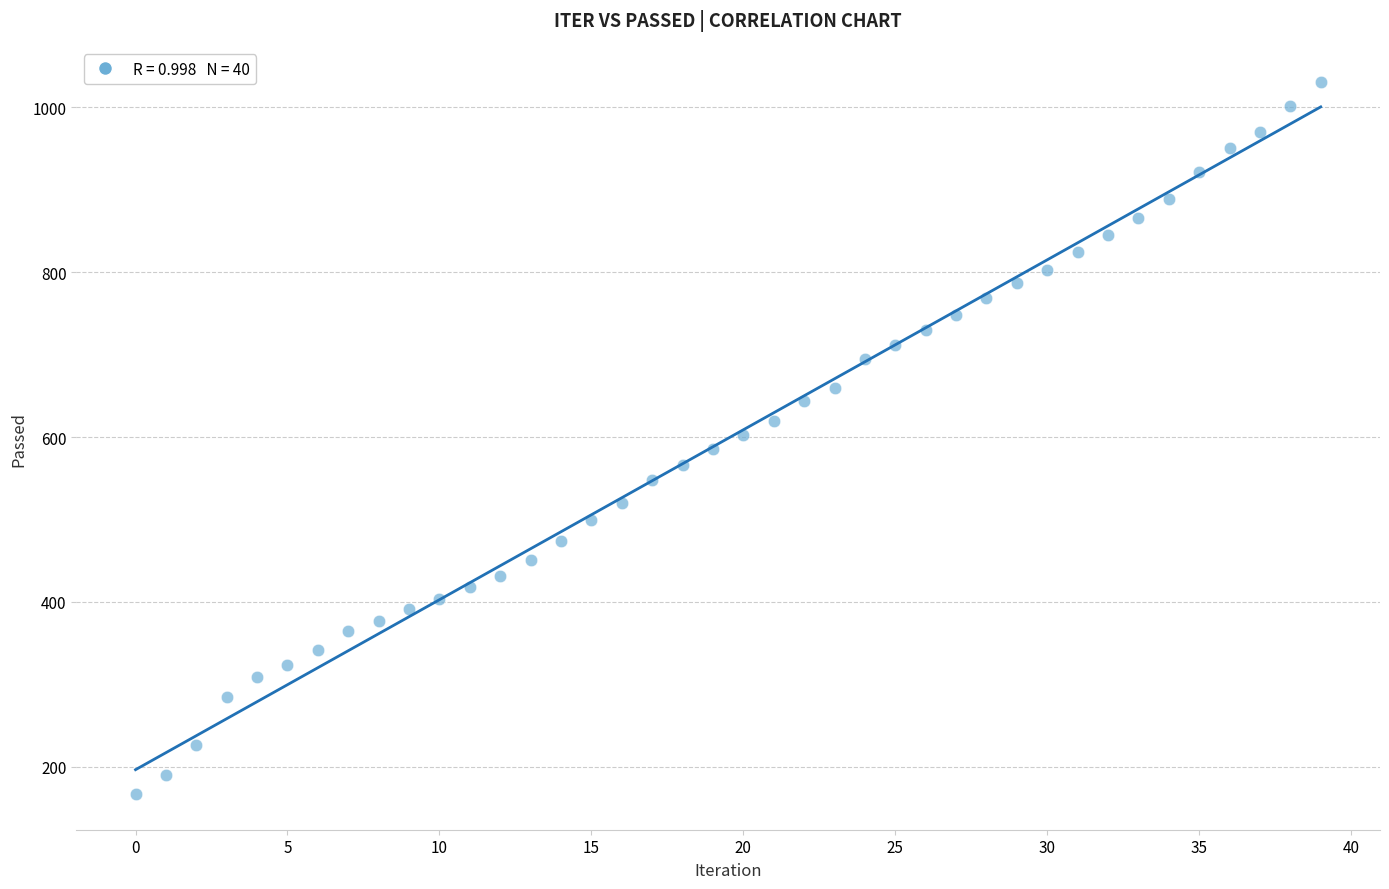

What is the range of Y values (max minus min)?

863